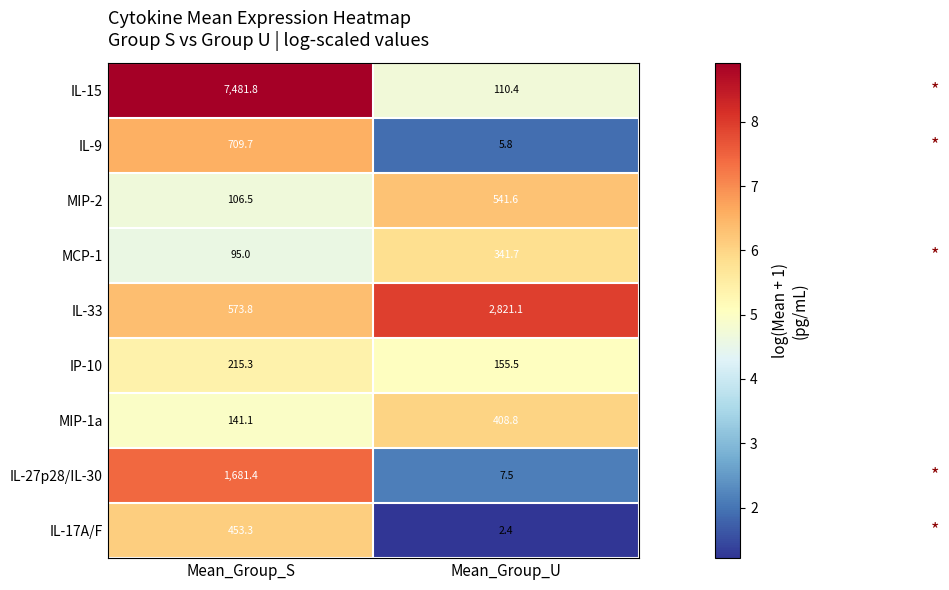

How many data points in MIP-1a are above 408?

1